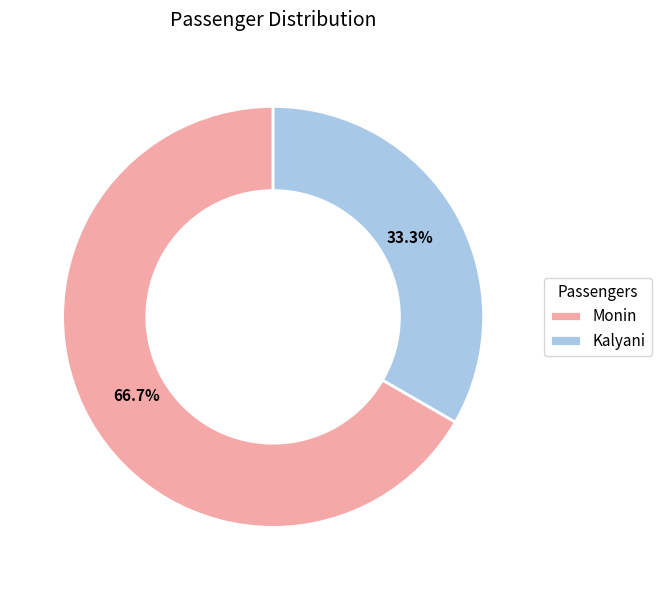

What is the largest slice in the pie chart?

Monin